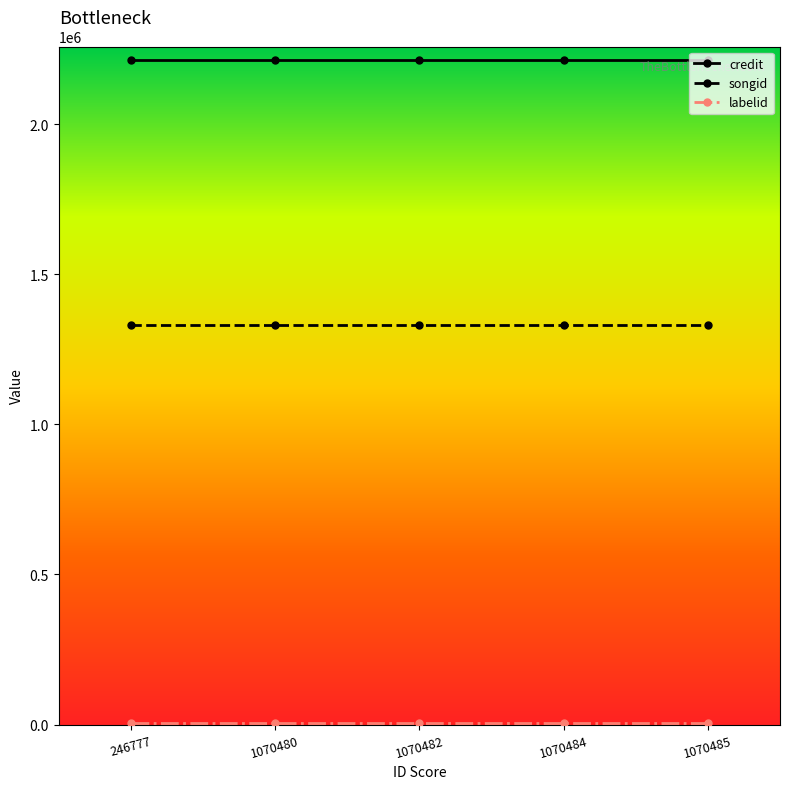

How many series are shown in this chart?

3